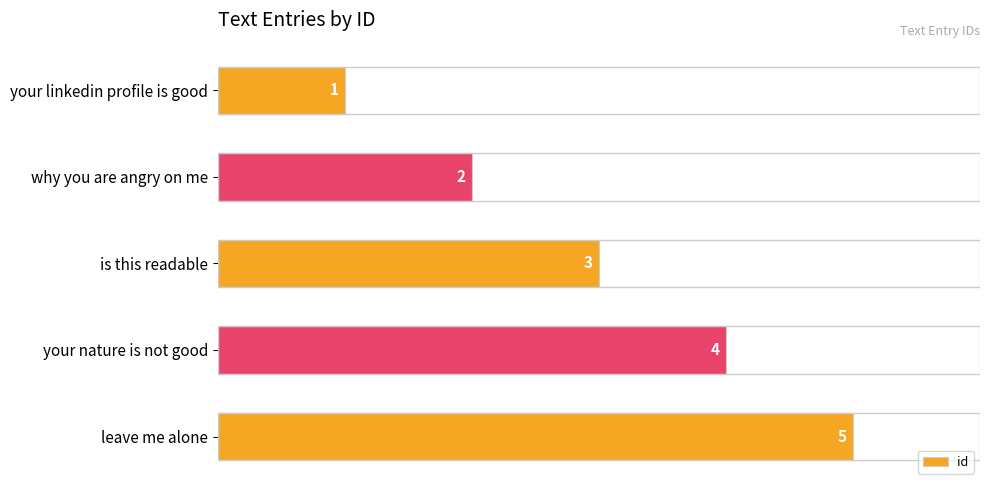

List the labels in order of value, smallest first.

your linkedin profile is good, why you are angry on me, is this readable, your nature is not good, leave me alone